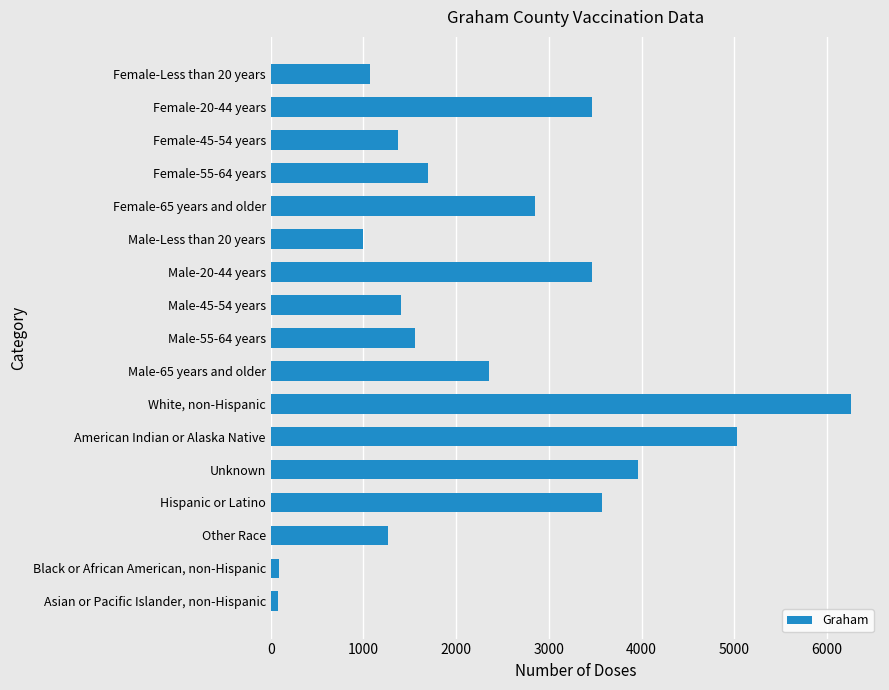

Which has a higher value, Male-45-54 years or Hispanic or Latino?

Hispanic or Latino